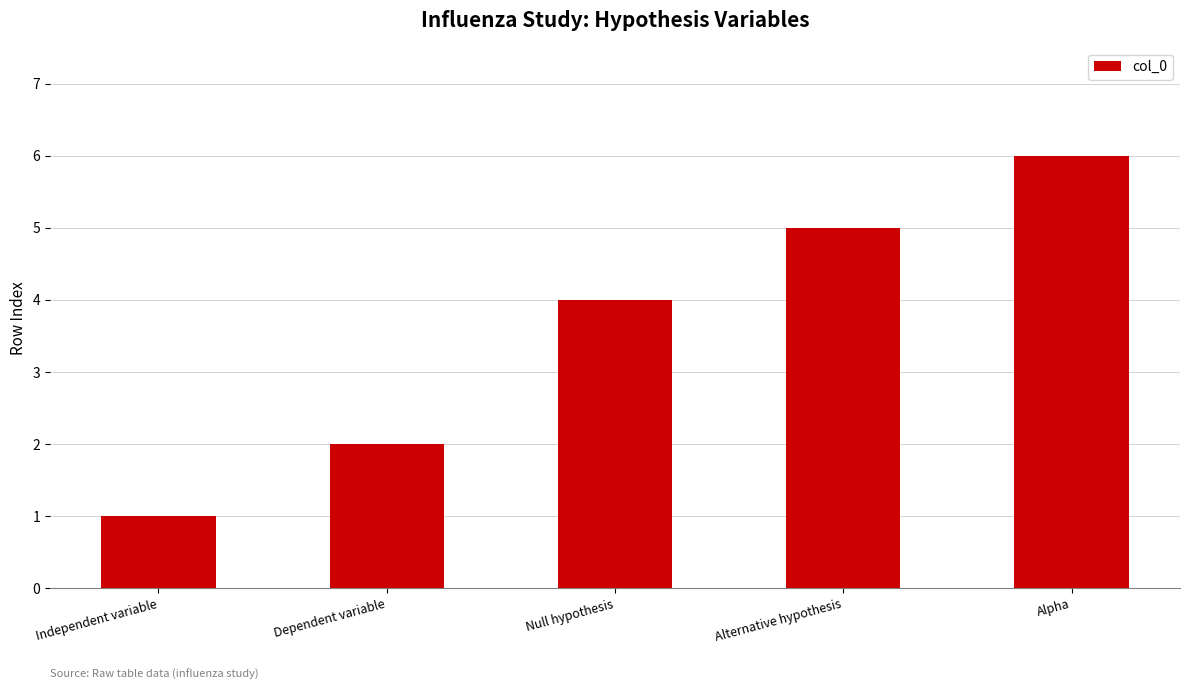

What is the maximum value shown in the chart?

6